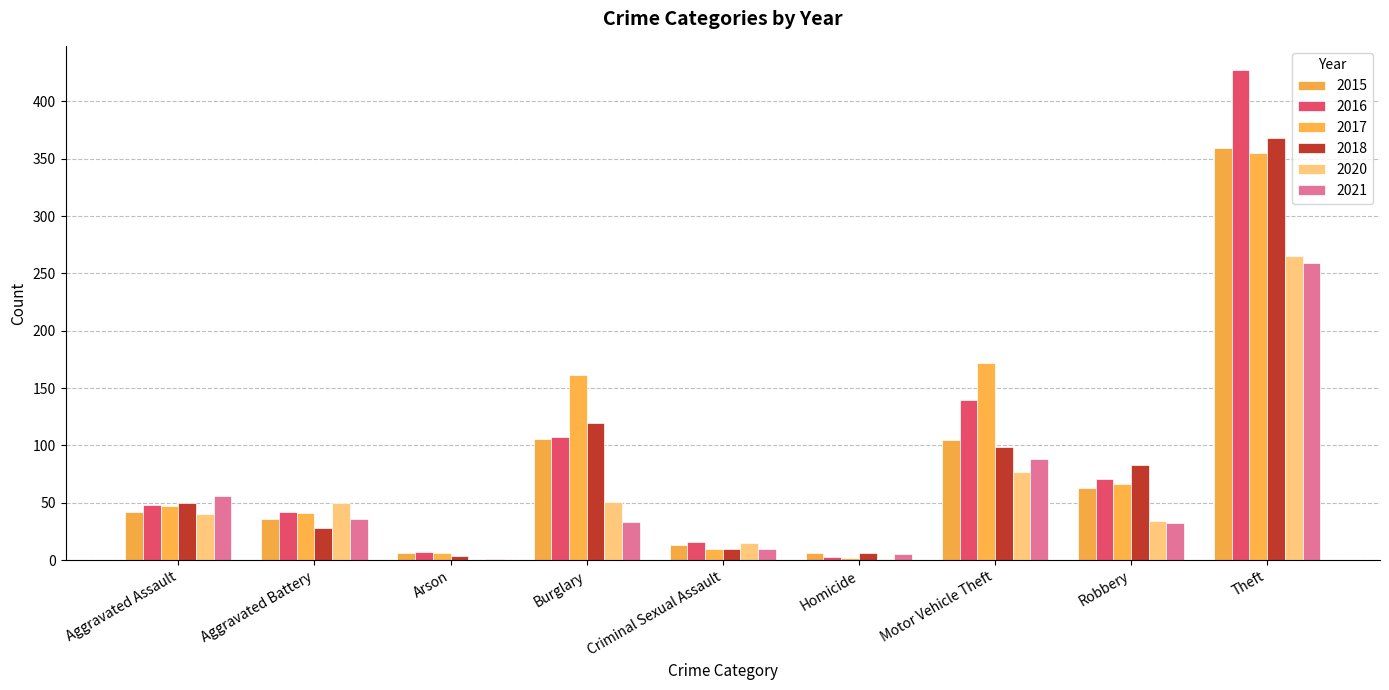

The value of 2016 at Aggravated Battery is 42. True or false?

True